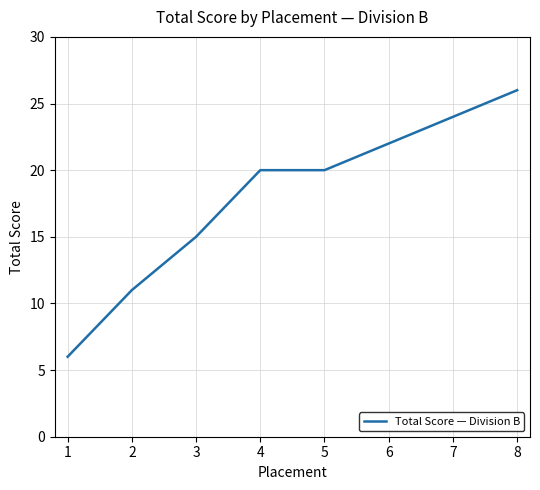

How many lines are shown in the chart?

1